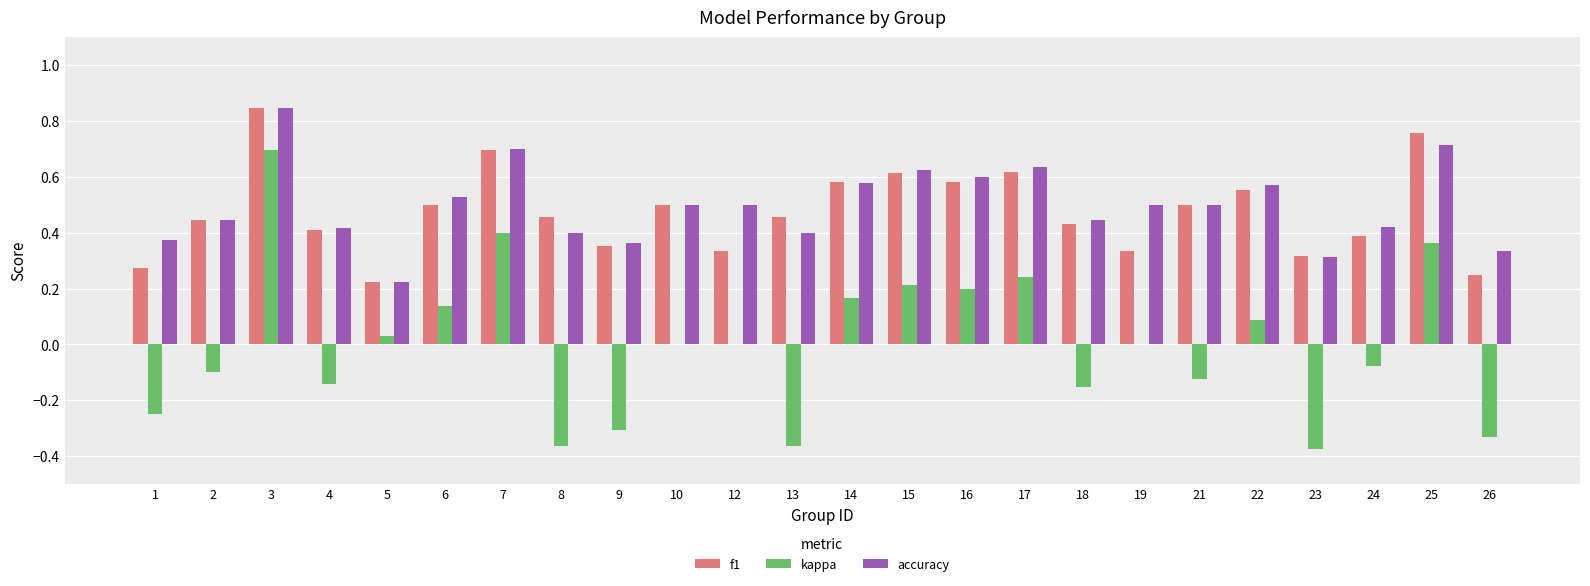

Are the bars horizontal?

No